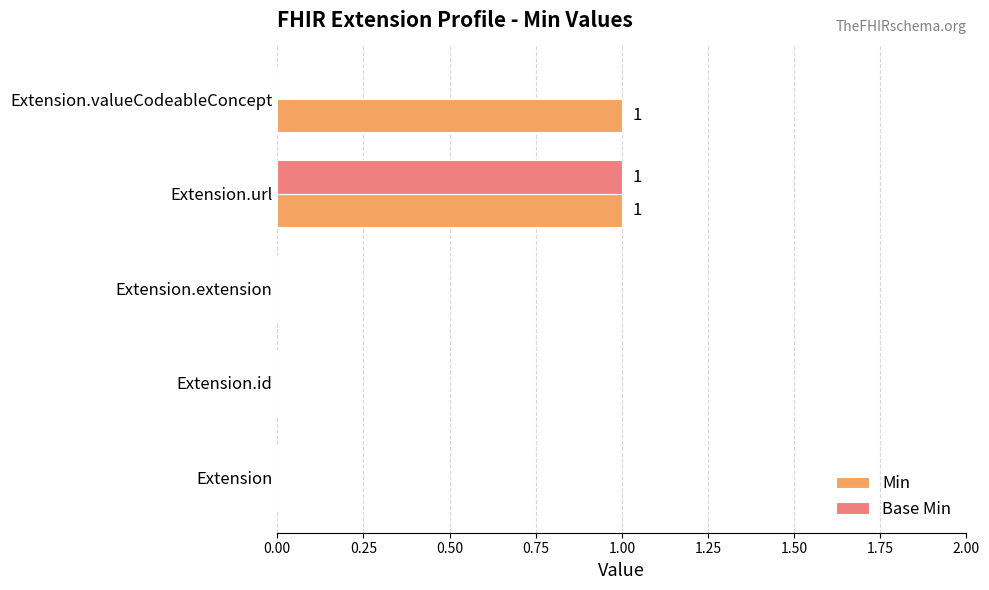

The Min series shows -1 at Extension.id. True or false?

False